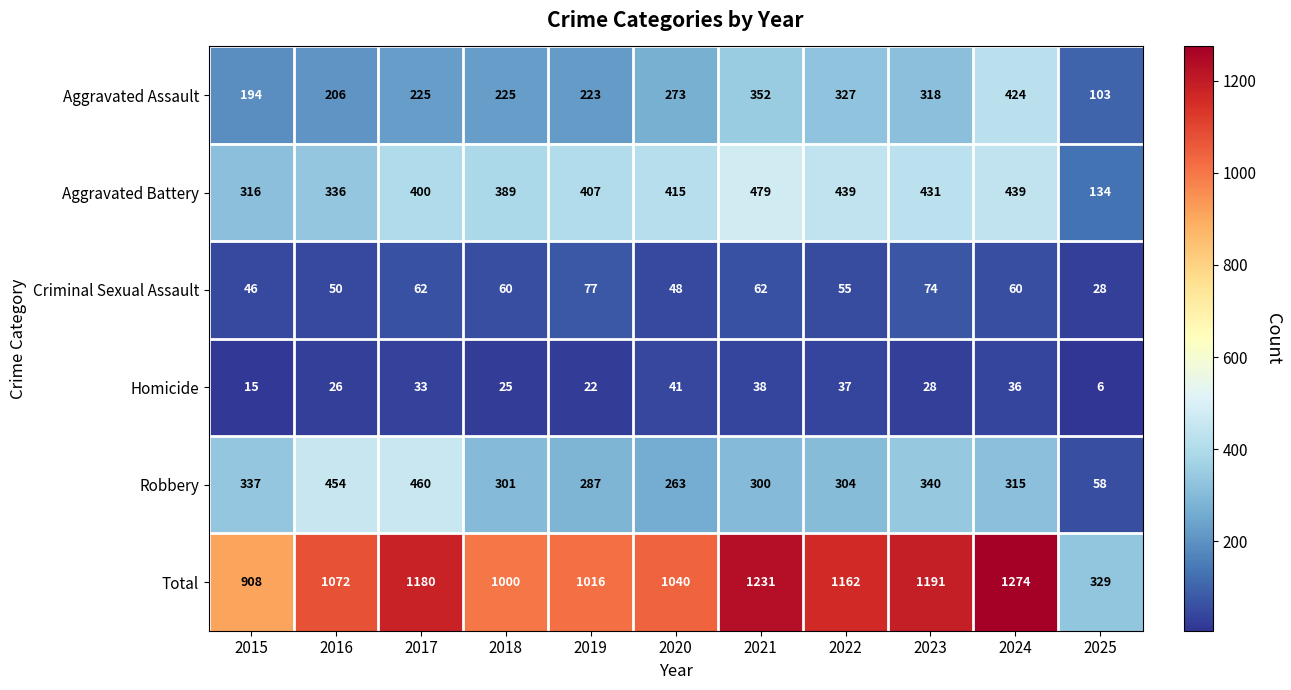

What value does the Robbery series have at 2015?

337